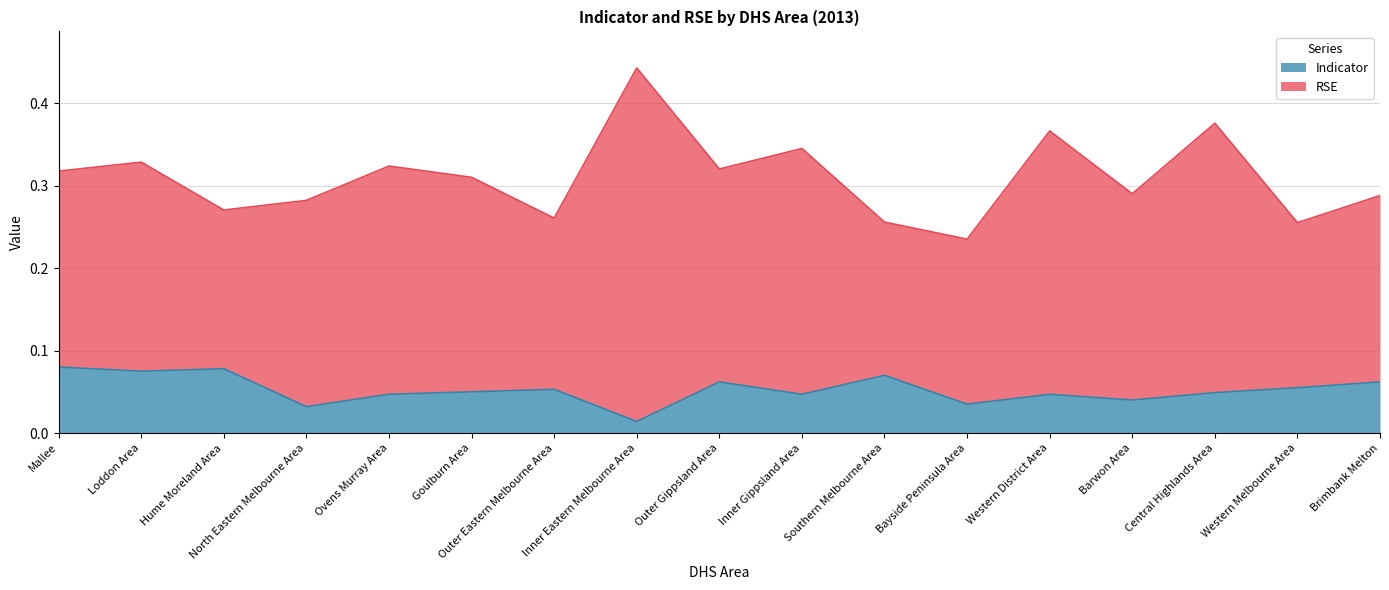

What is the label of the 7th point from the right?

Southern Melbourne Area